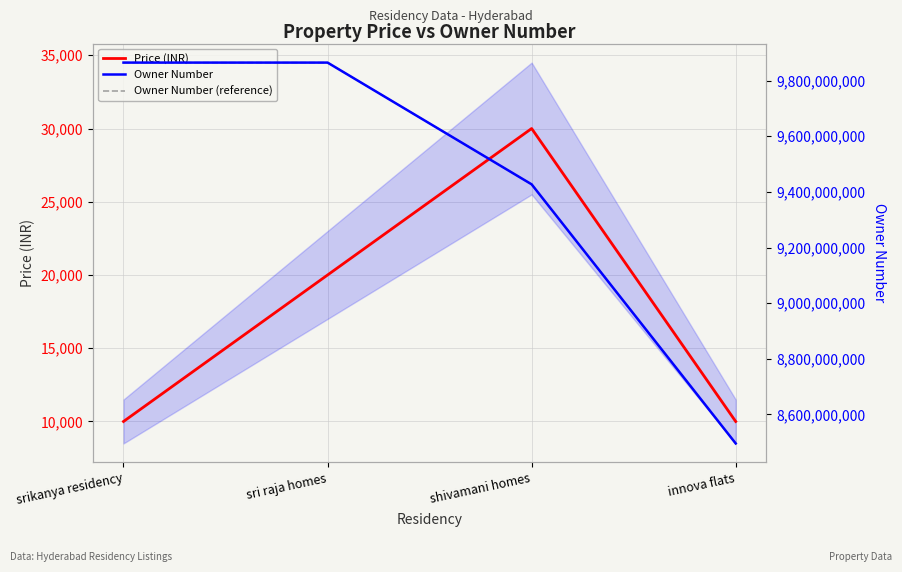

What is the total value across all series at srikanya residency?

19729483456